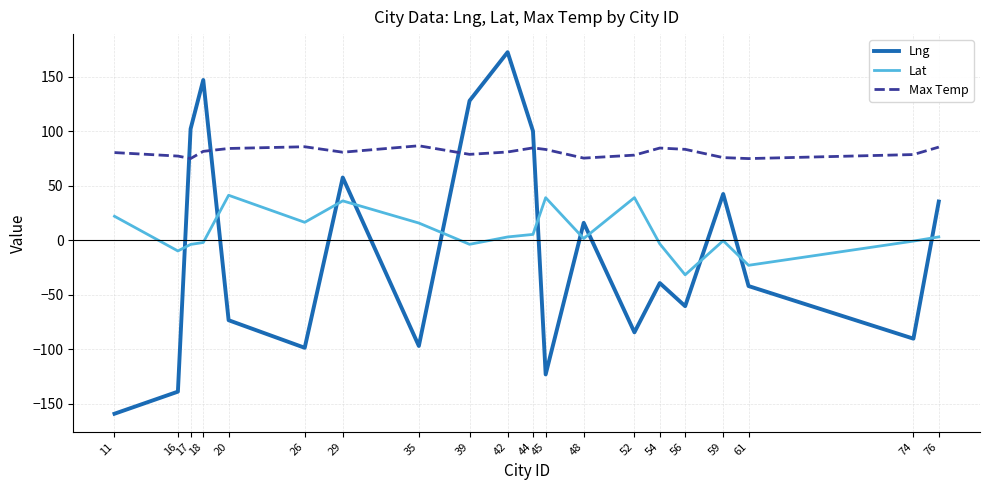

At 11, list the series in order from largest to smallest.

Max Temp, Lat, Lng